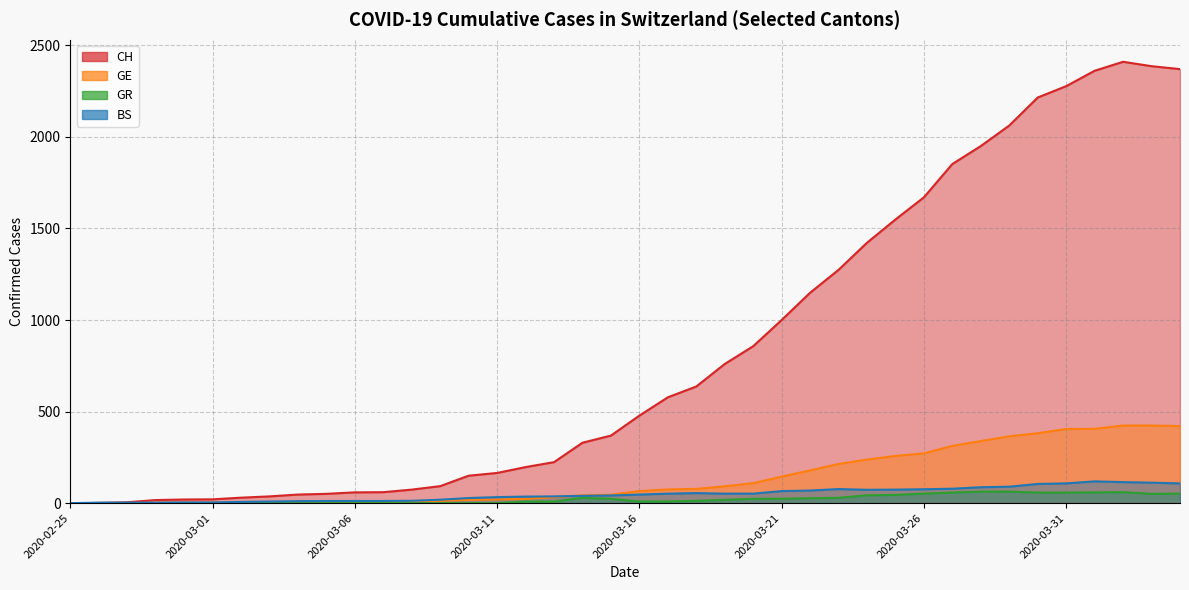

True or false: GE has more than 2 points higher than both neighbors.

False